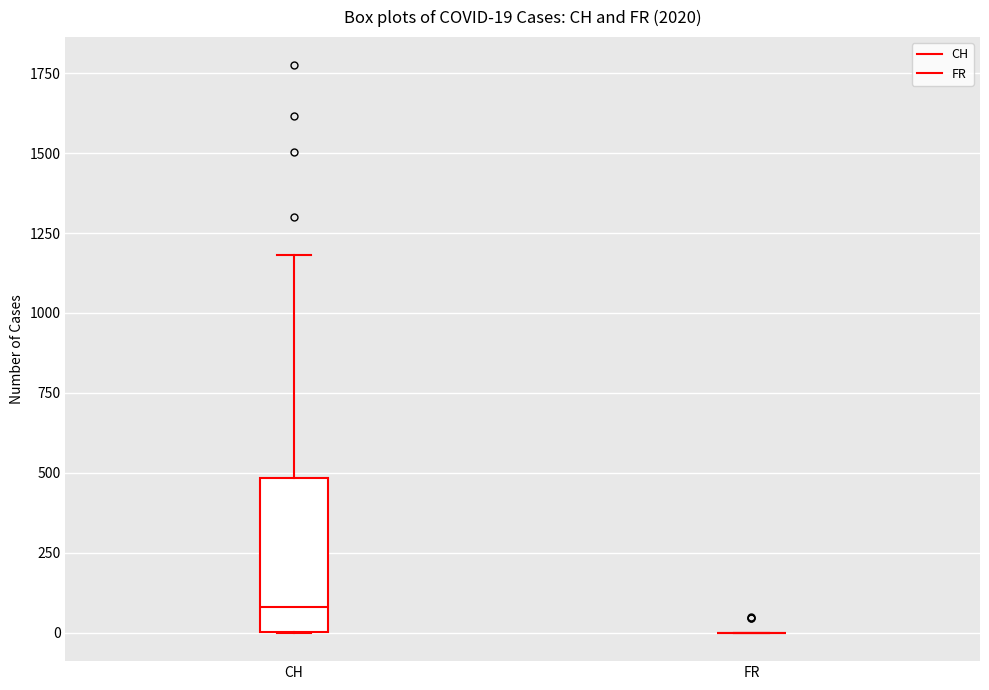

Comparing the boxes themselves (not the whiskers), which one is the tallest?

CH